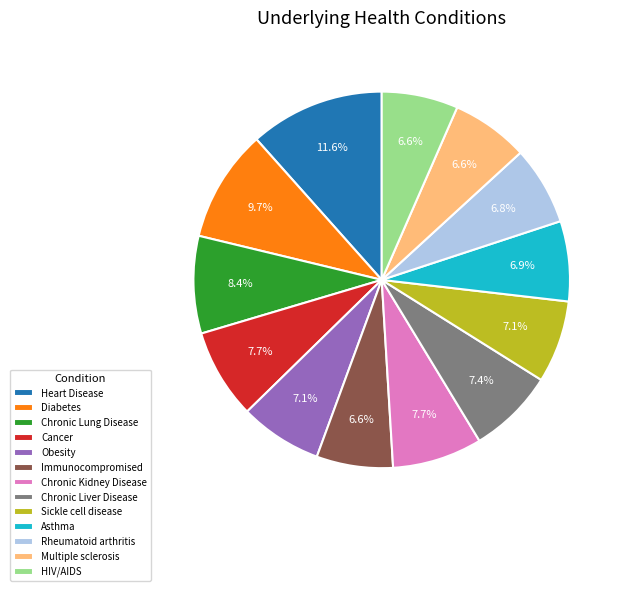

Does any single category account for the majority?

No